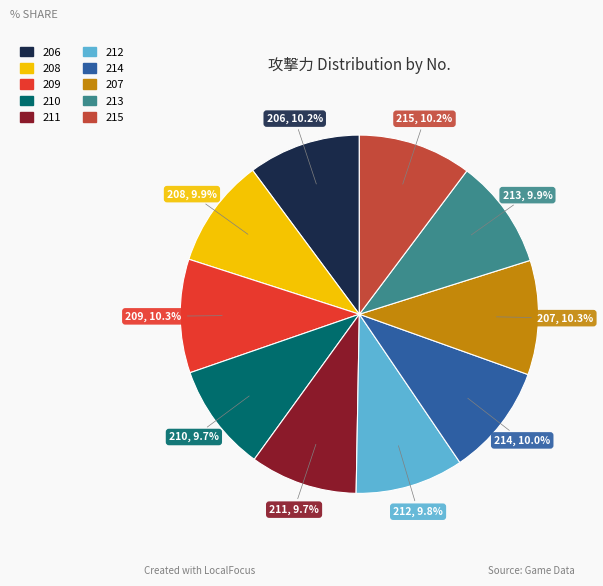

How many slices are in this pie chart?

10